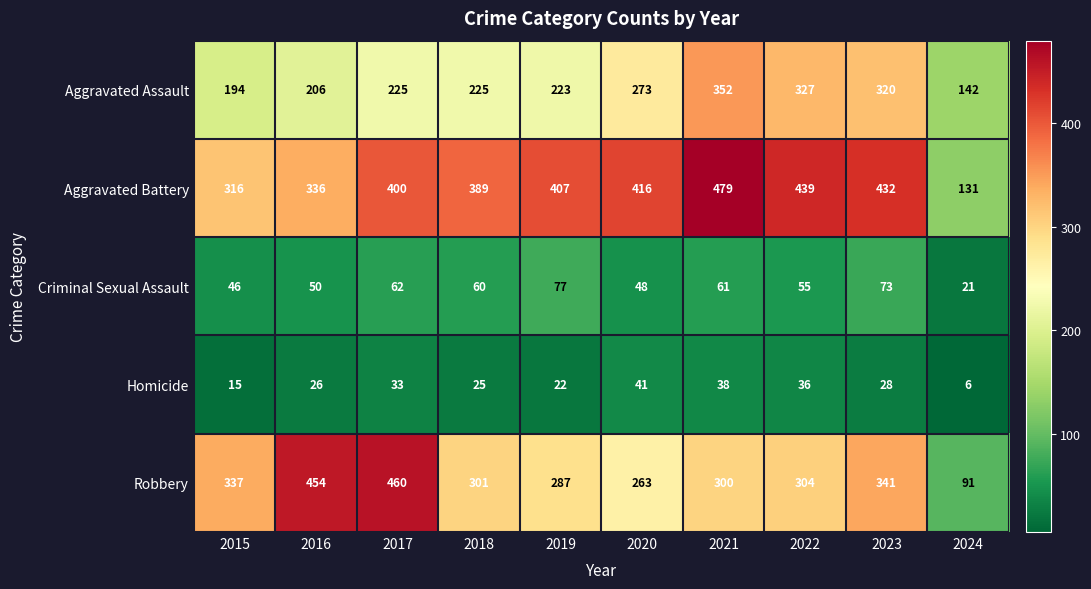

Where does the Criminal Sexual Assault series first go above 60?

2017